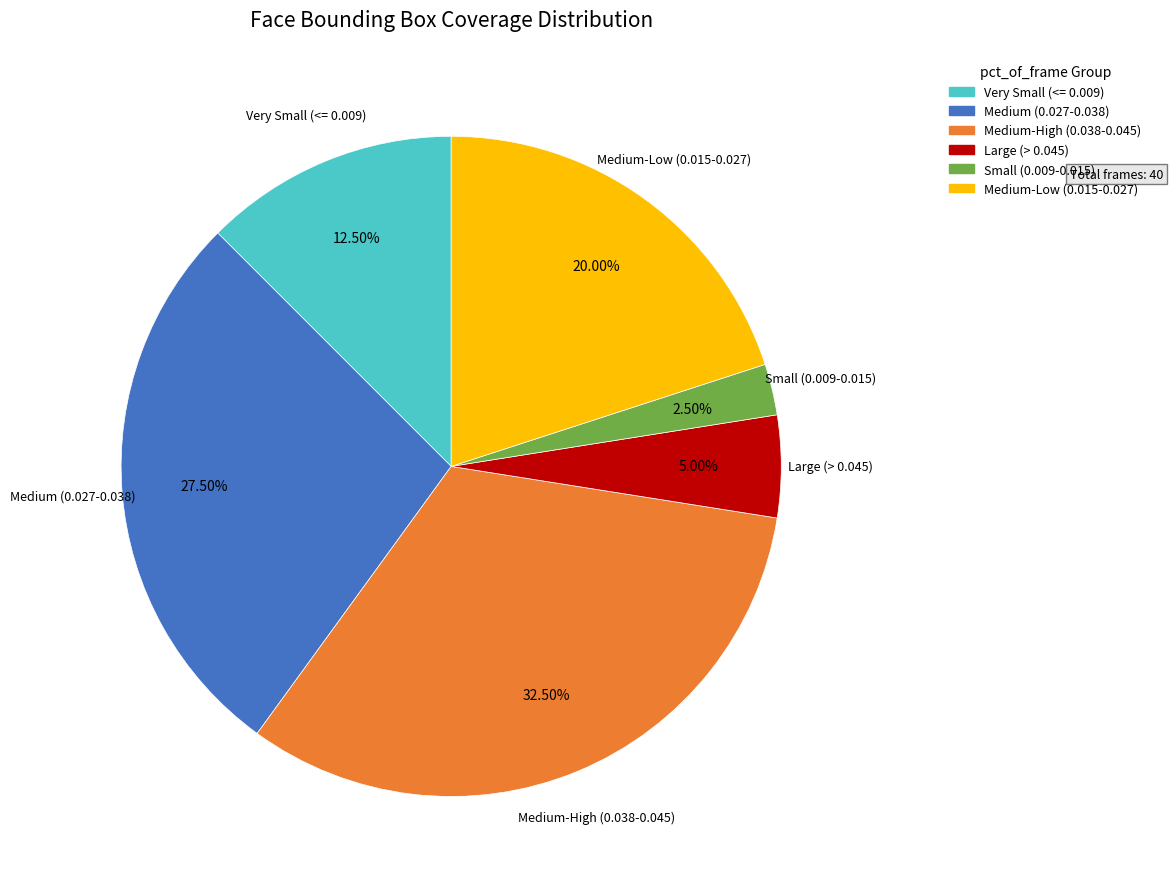

Count the number of slices in the pie.

6